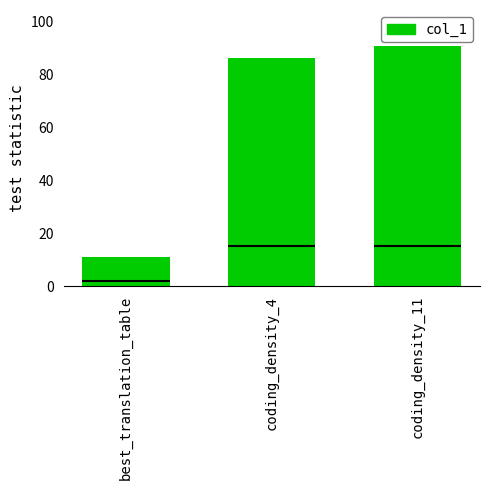

What position from the left is best_translation_table?

1